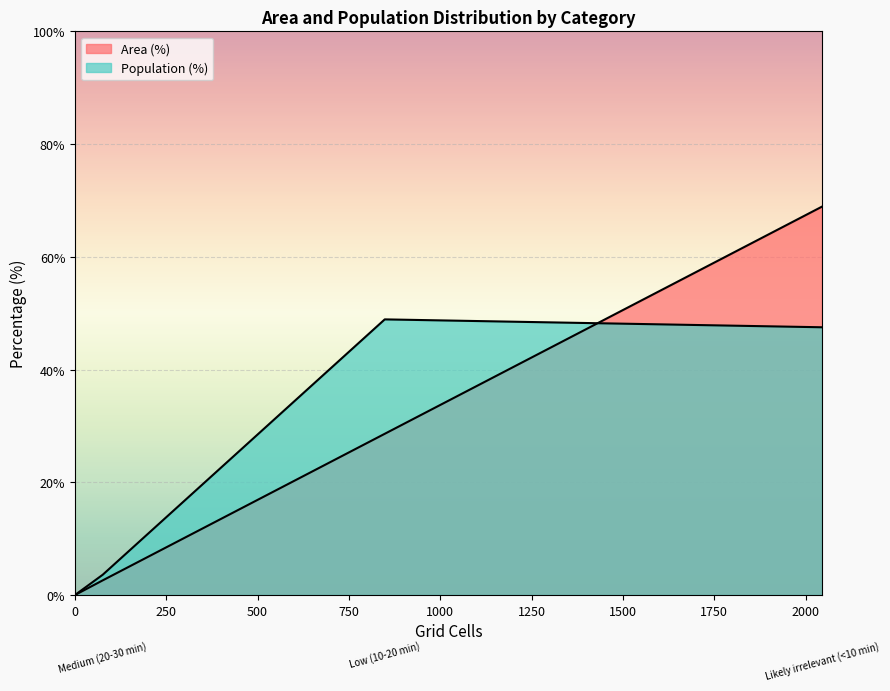

What value does the Population (%) series have at Low (10-20 min)?

48.9